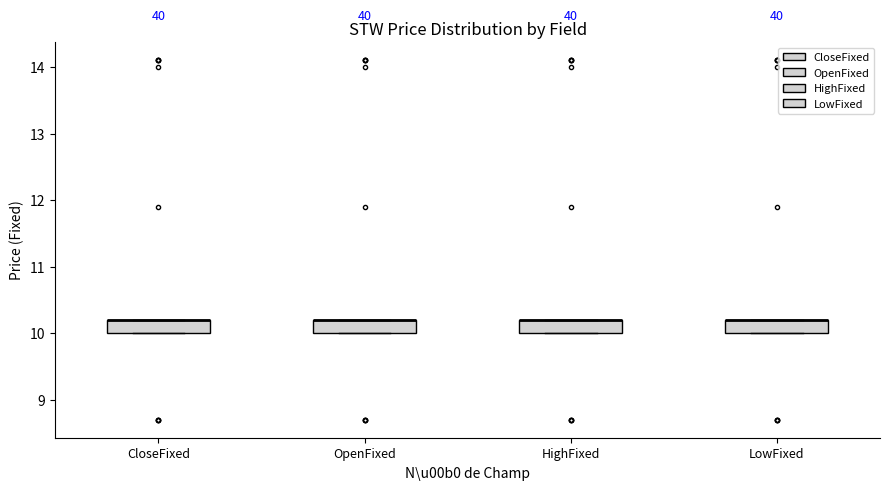

Where is the lower edge of the box for CloseFixed on the y-axis? The values are not printed on the chart, so give them approximately, as read against the axis.

10.0